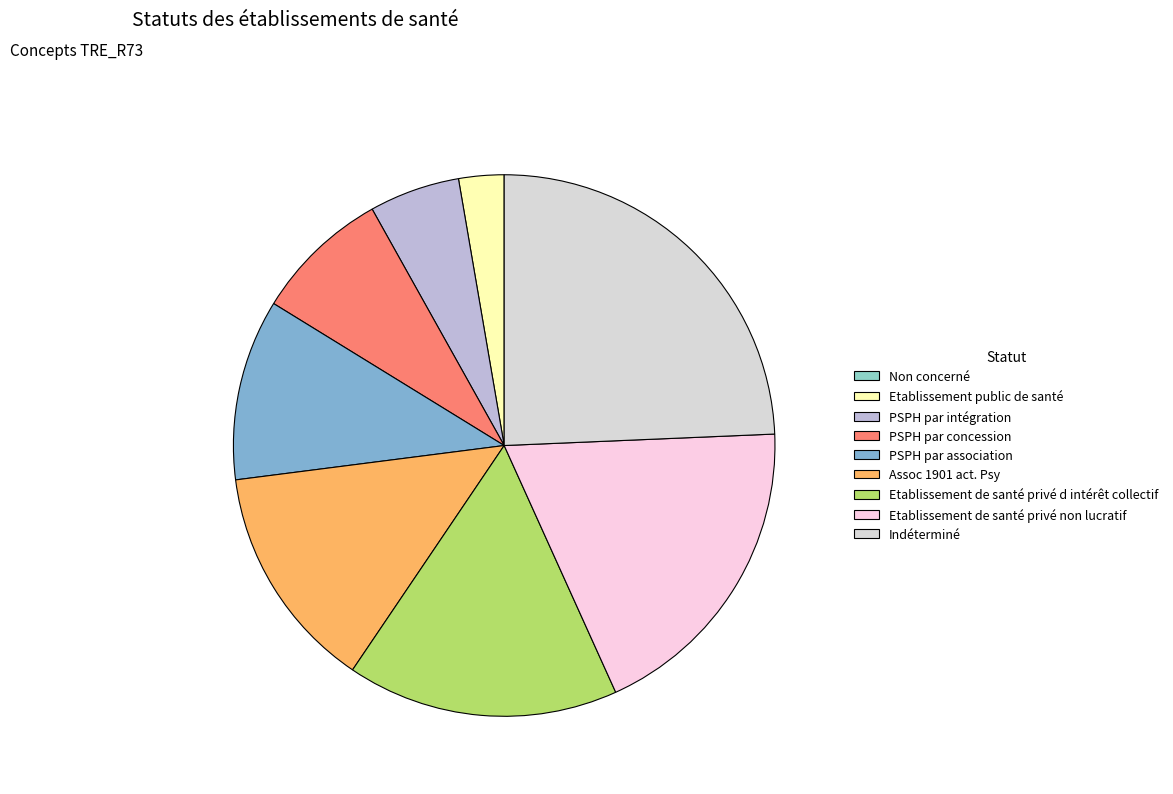

True or false: Indéterminé accounts for 24% of the total.

True